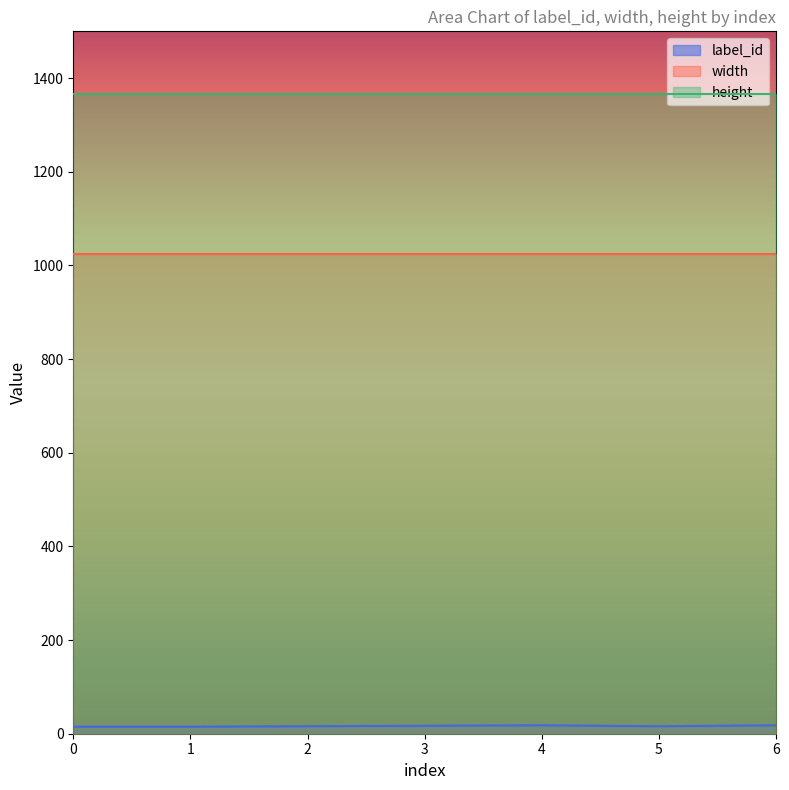

Reading left to right, extract all data points from this chart.

label_id: 15	15	16	17	18	16	18
width: 1024	1024	1024	1024	1024	1024	1024
height: 1366	1366	1366	1366	1366	1366	1366